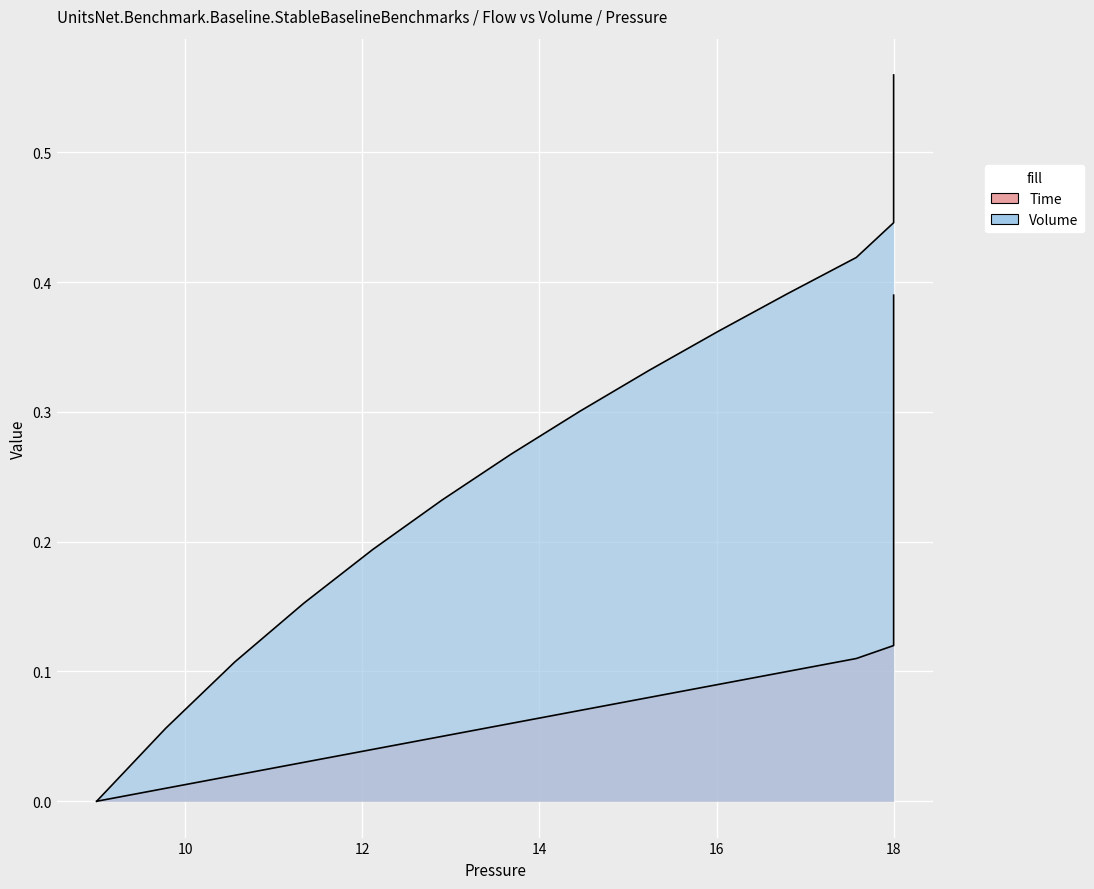

Is the value of Time at 18 greater than the value of Volume at 18?

No